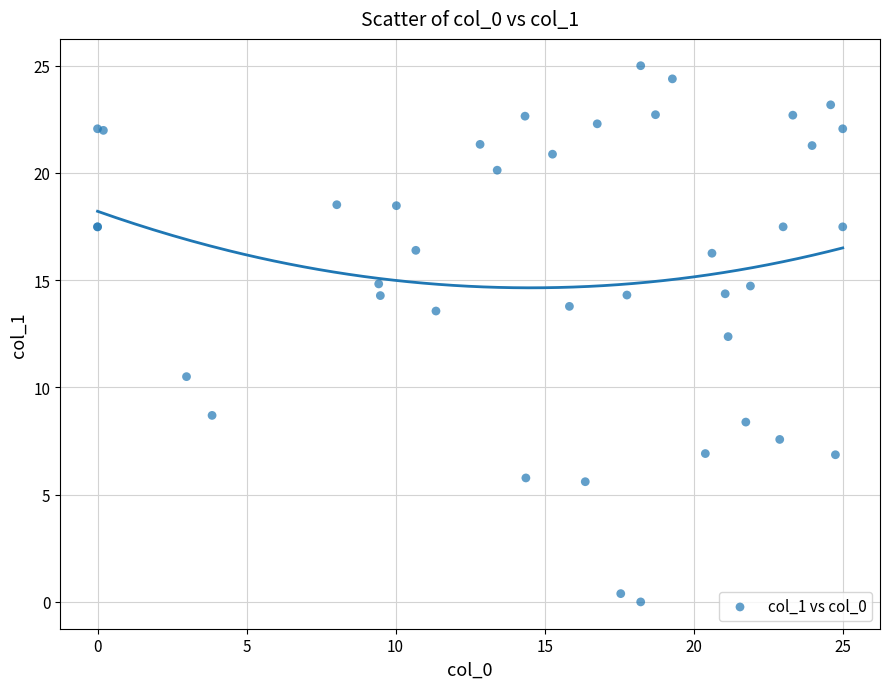

What Y value in the scatter plot is closest to 12?

12.4